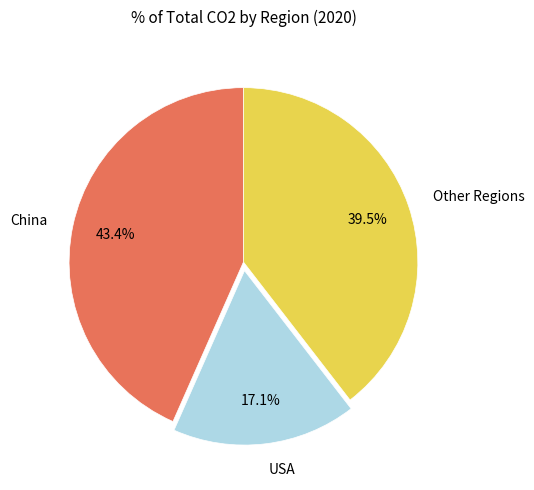

Combined, do USA and Other Regions account for over 50%?

Yes